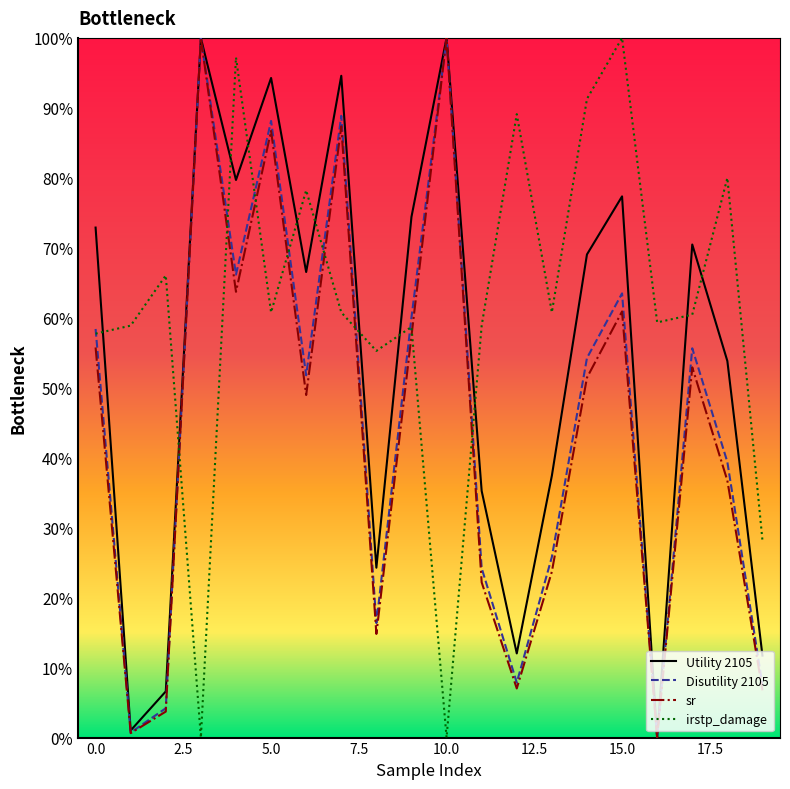

True or false: irstp_damage and Disutility 2105 cross at least once.

True